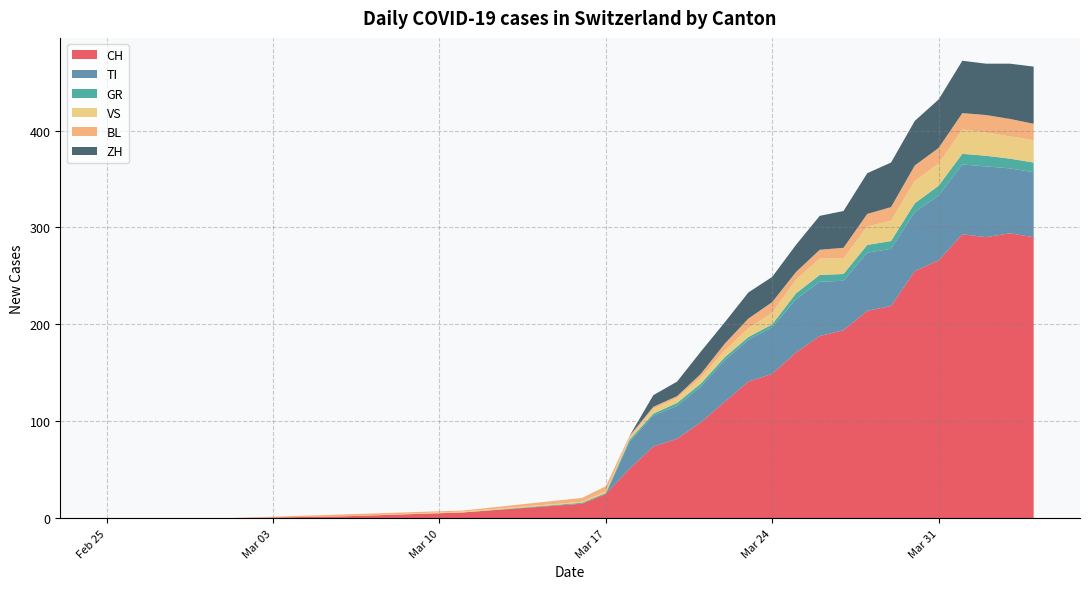

Does the chart have visible grid lines?

Yes